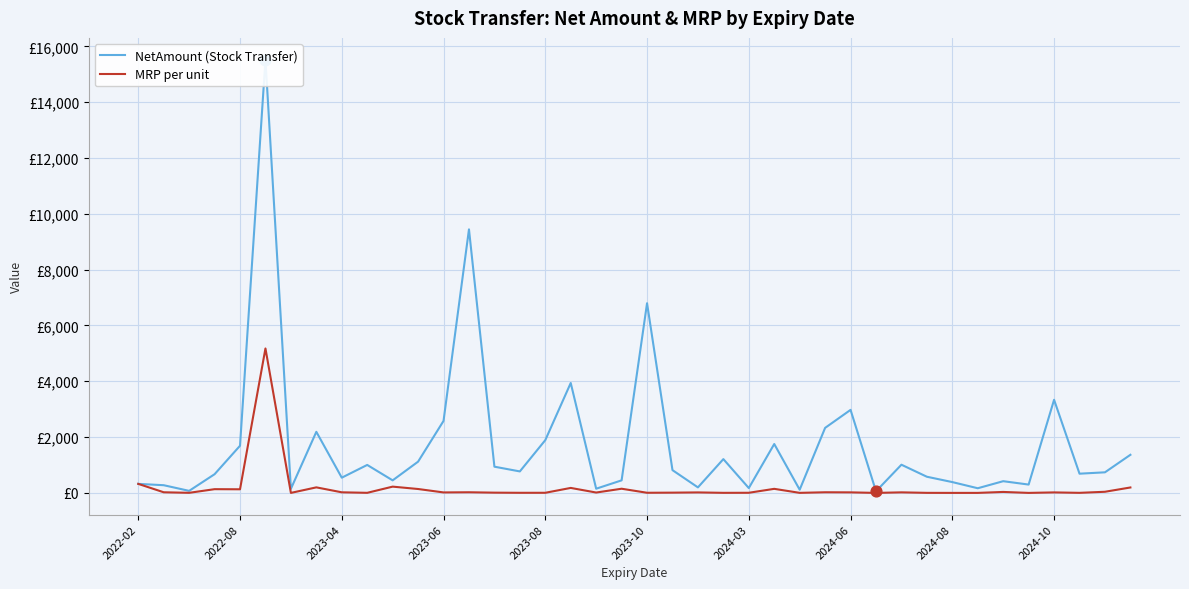

Which series contains the lowest Y value?

MRP per unit